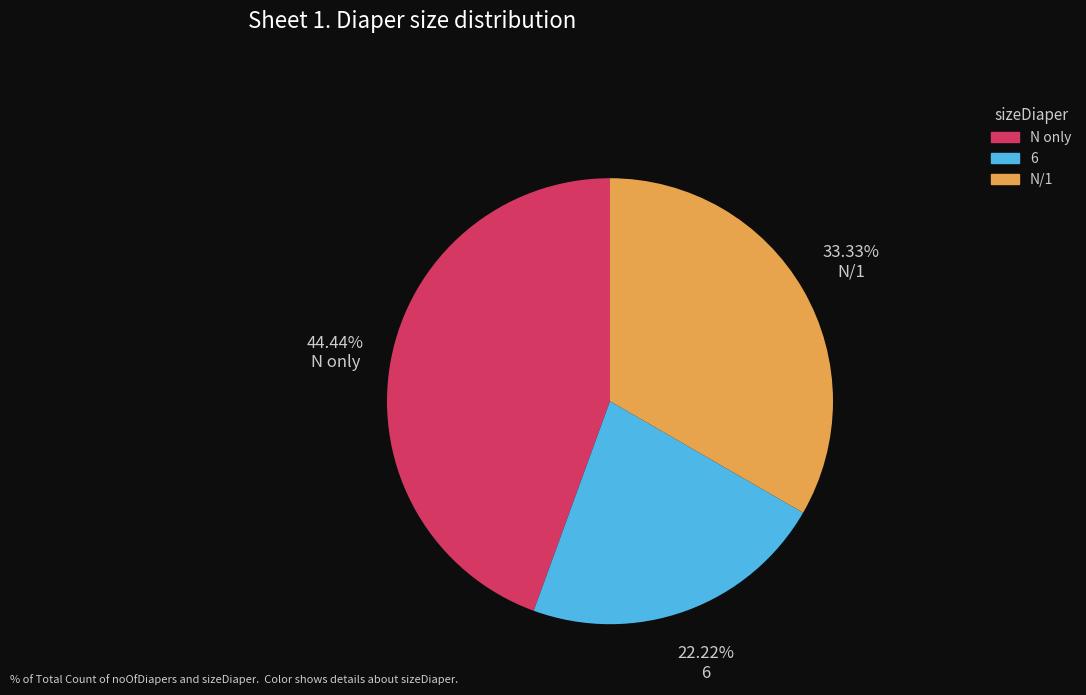

True or false: 6 accounts for 22% of the total.

True